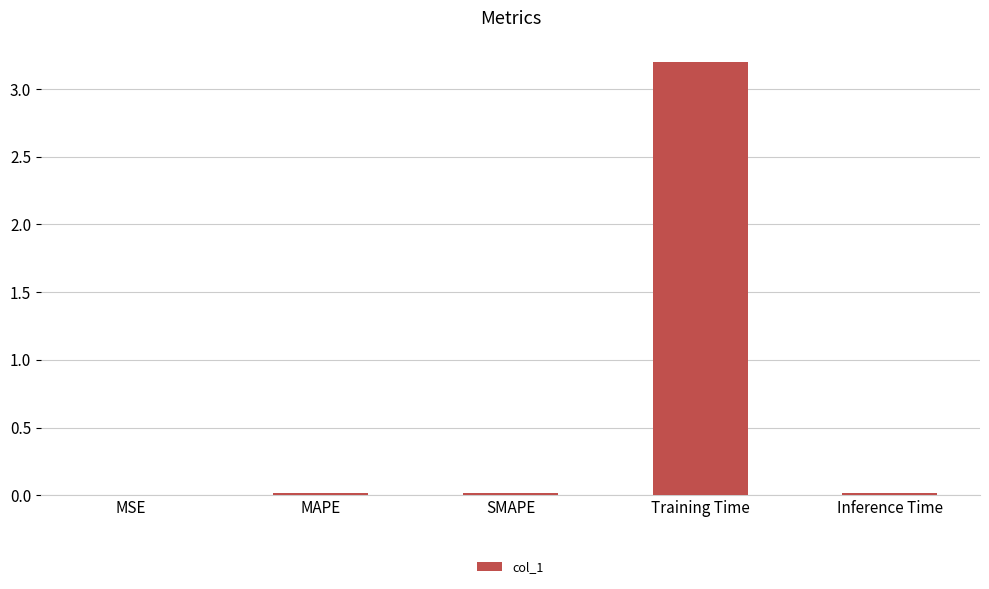

What is the average value?

0.7